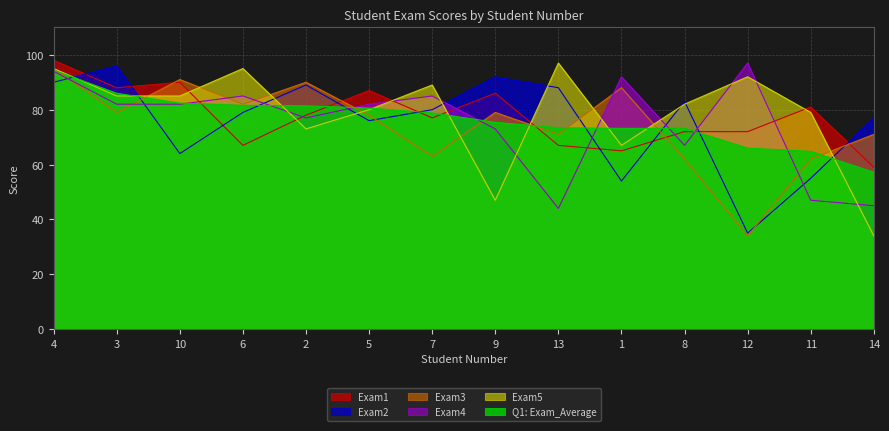

The value of Exam1 at 5 is 87.0. True or false?

True